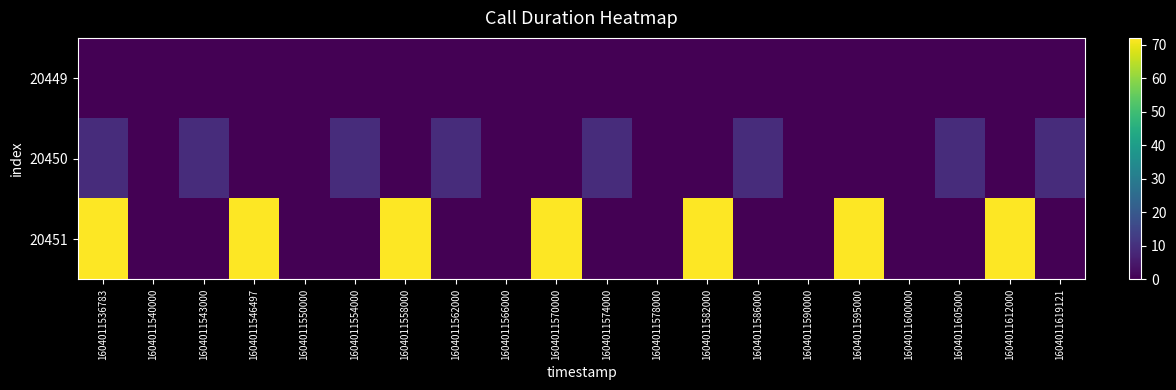

Rank the series by their maximum value, from lowest to highest.

20449, 20450, 20451